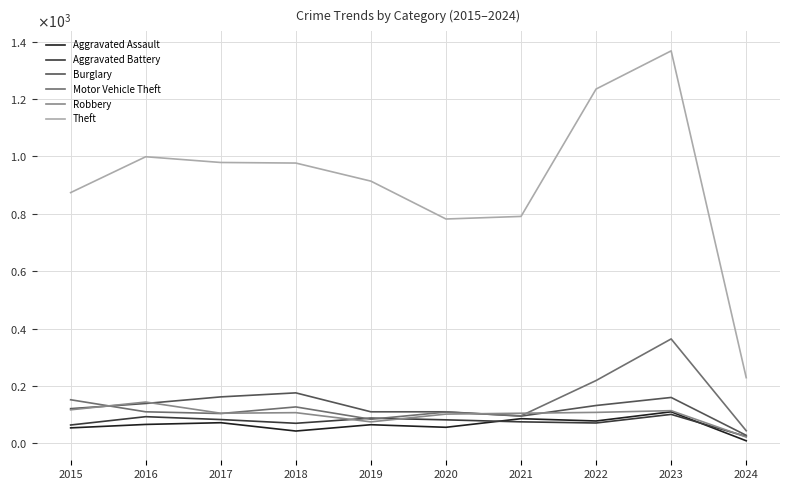

Reading left to right, transcribe all the data shown in this chart.

Aggravated Assault: 54	66	72	43	65	56	86	78	110	9
Aggravated Battery: 64	93	83	70	88	82	75	71	101	24
Burglary: 121	139	162	176	110	110	95	132	160	28
Motor Vehicle Theft: 152	110	104	127	84	109	96	219	364	44
Robbery: 117	144	105	107	75	102	105	108	114	22
Theft: 874	999	979	977	914	782	791	1235	1368	229